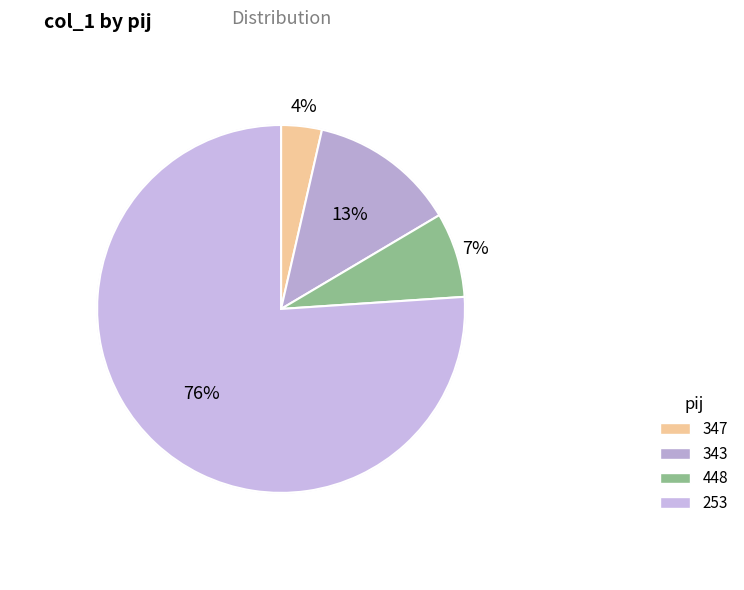

Is 253 the majority of the pie?

Yes